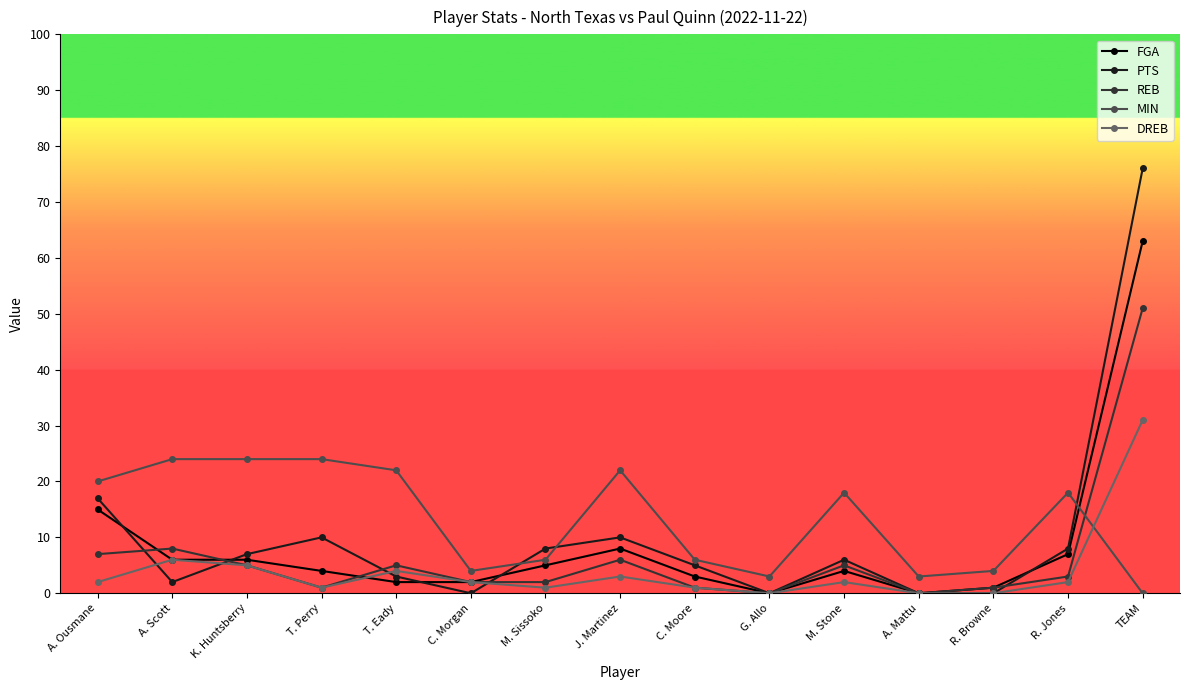

Where do MIN and REB first cross each other?

R. Jones and TEAM